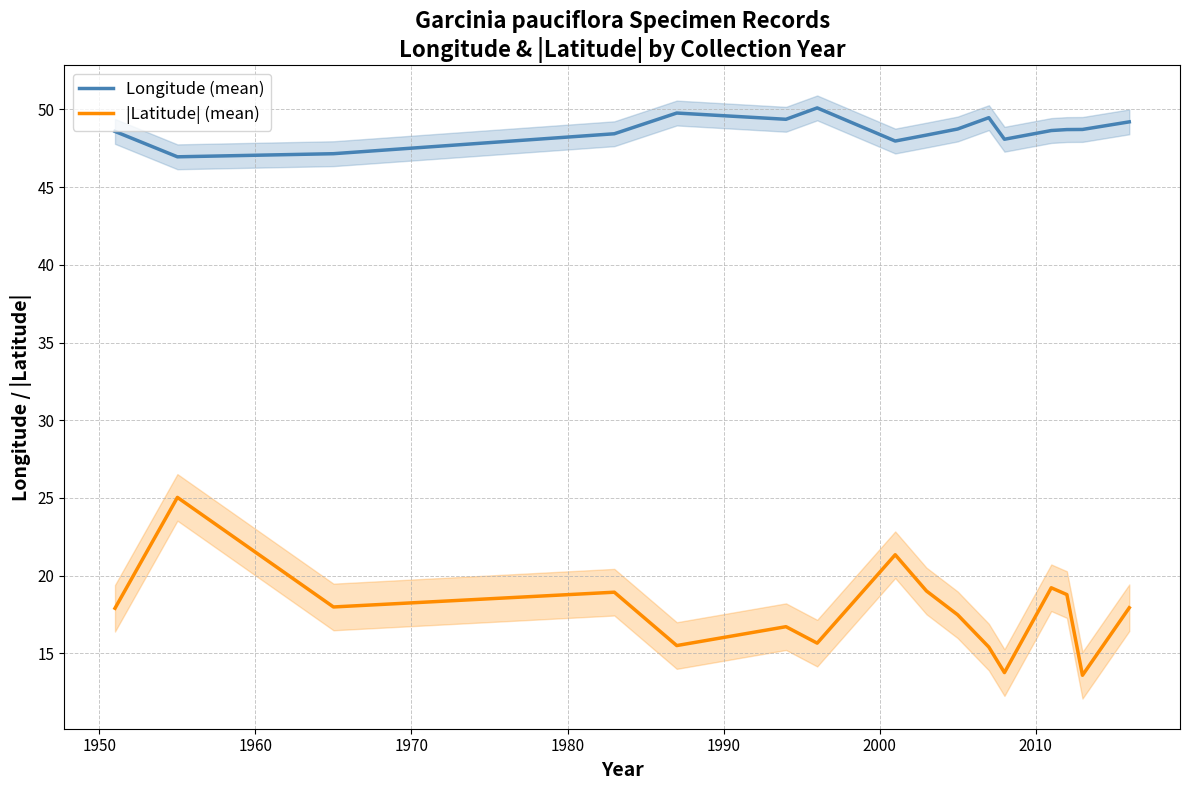

What is the maximum value for |Latitude| (mean)?

25.0